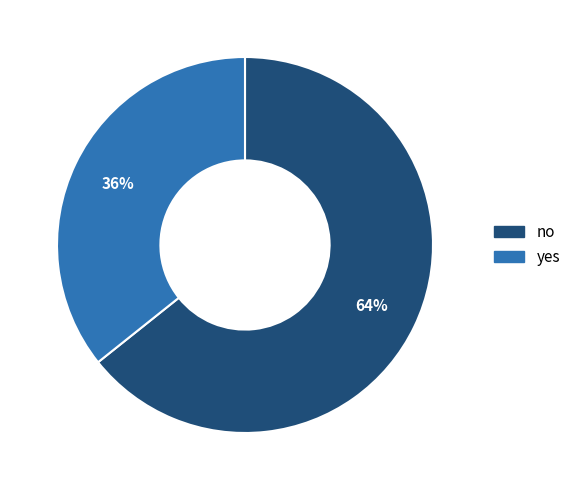

How many segments does this pie chart have?

2